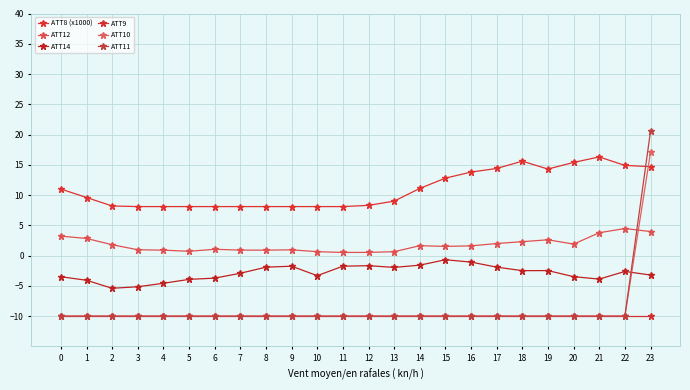

Is the value of ATT8 (x1000) at 6 greater than the value of ATT9 at 2?

Yes